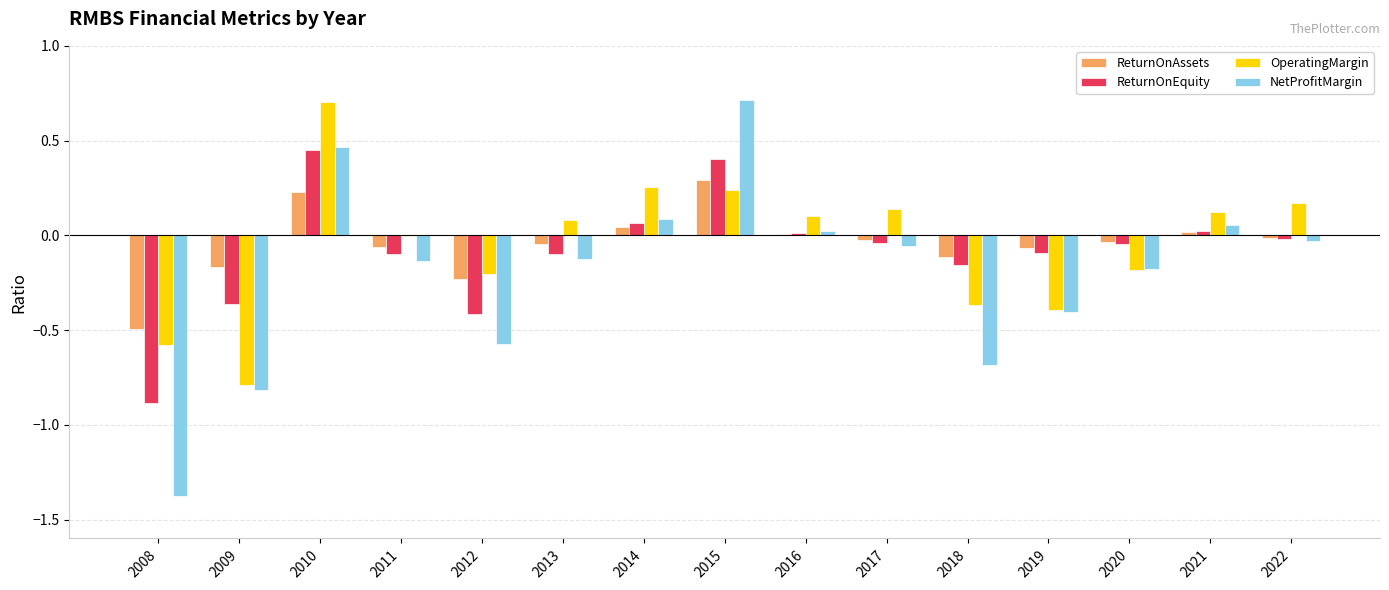

True or false: NetProfitMargin has a value of 0.1 at 2021.

True